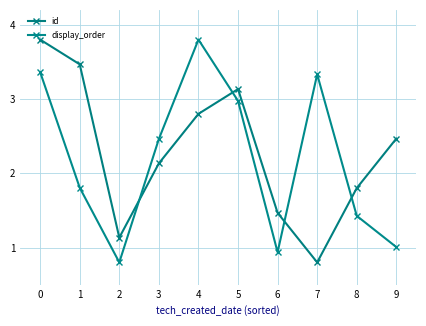

Which has a higher value, 6 or 9?

9